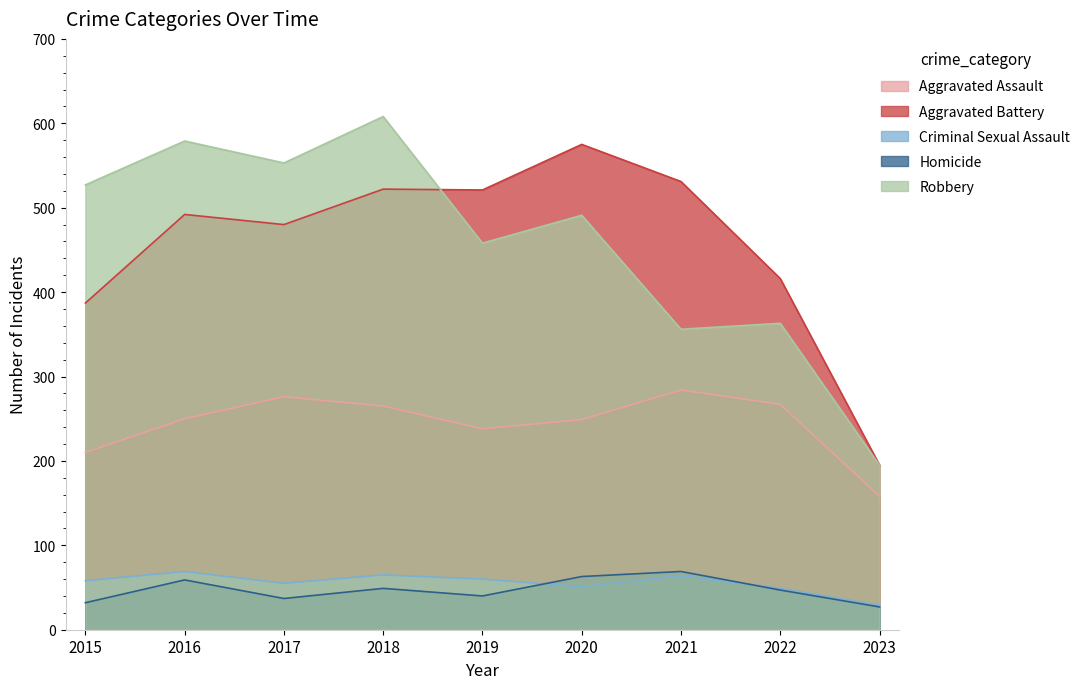

Which series has the largest total across all categories?

Robbery